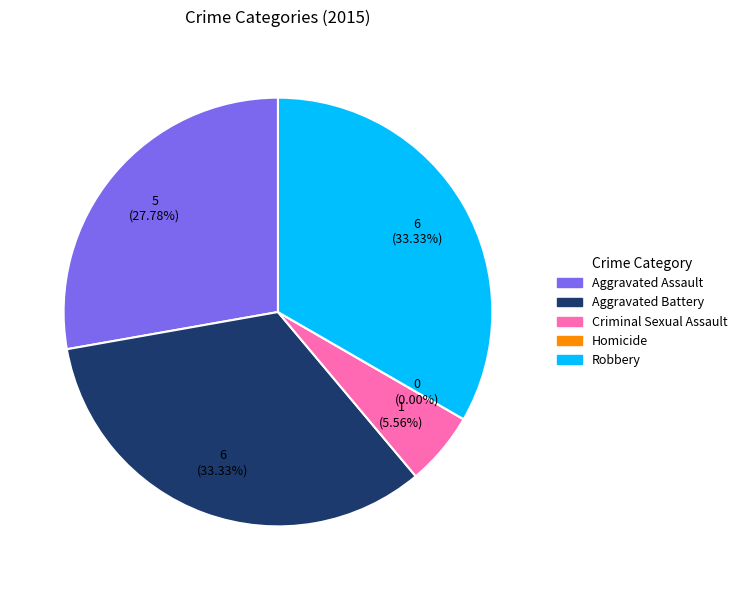

Does Robbery account for over 50% of the chart?

No